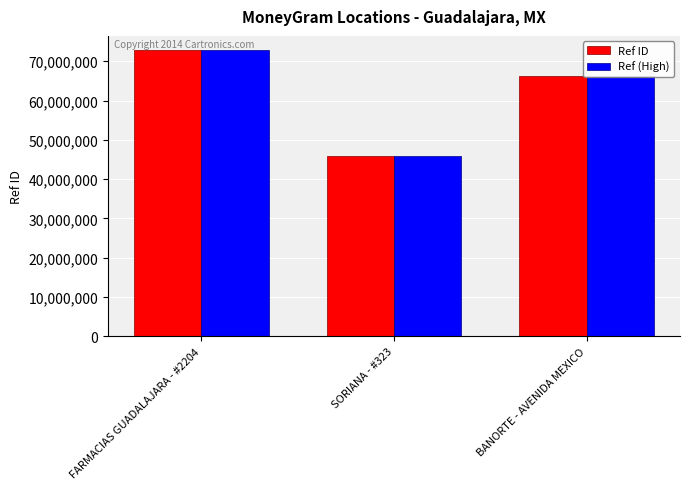

What is the average value of the Ref (High) series?

61661552